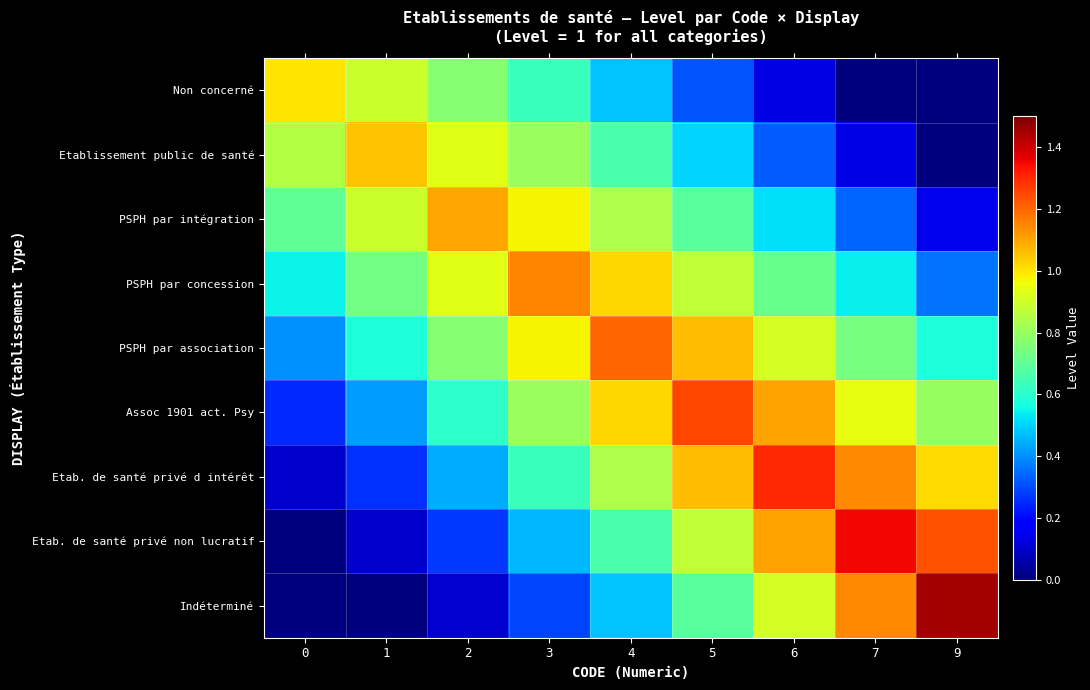

Between 6 and 9, which is larger?

6